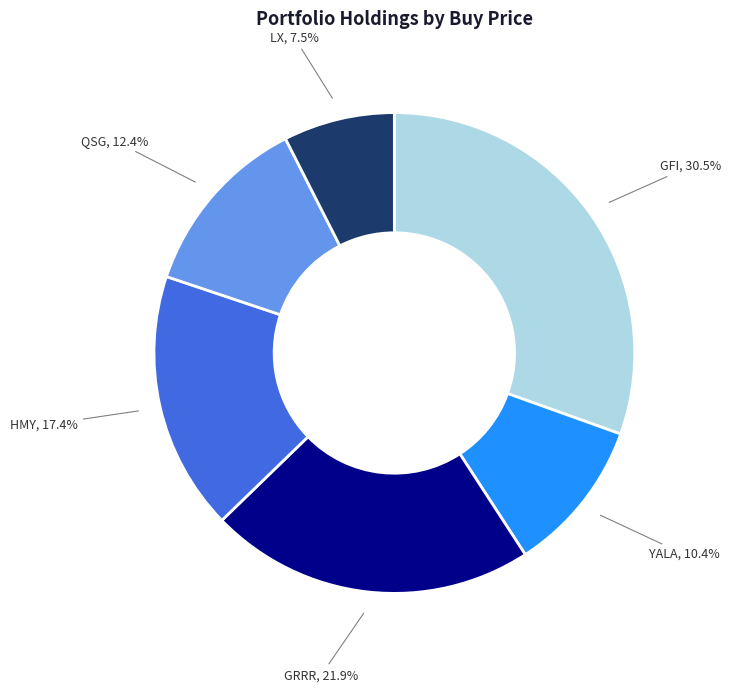

Is there any slice that represents more than half of the pie?

No